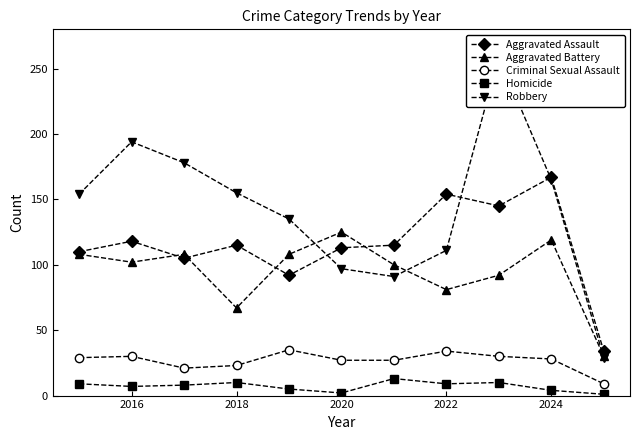

True or false: Homicide and Robbery cross at least once.

False